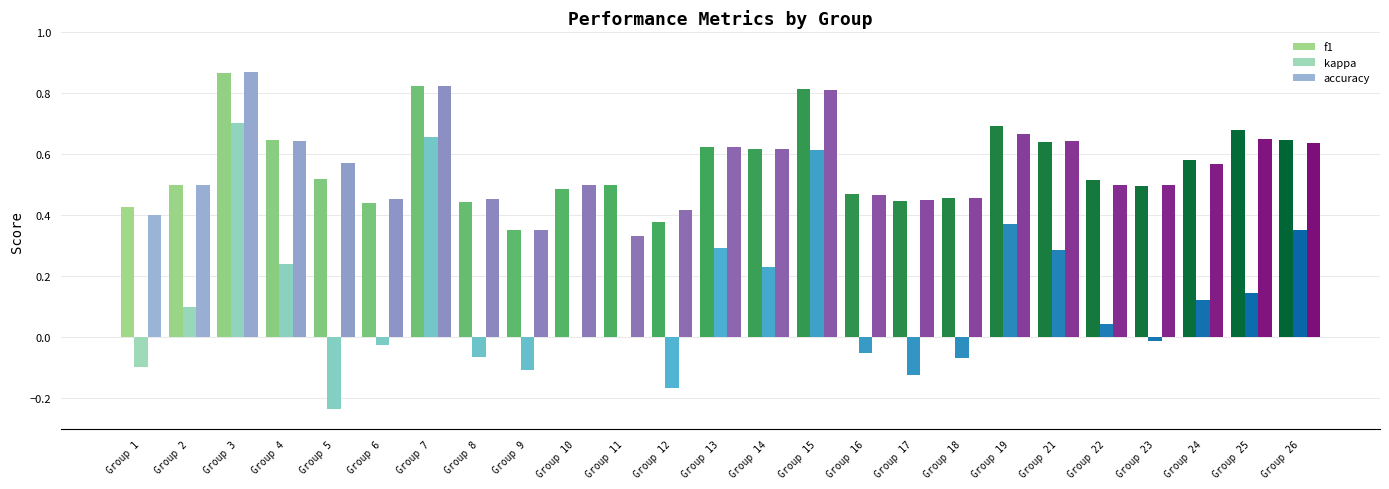

True or false: accuracy has a value of 0.7 at Group 12.

False